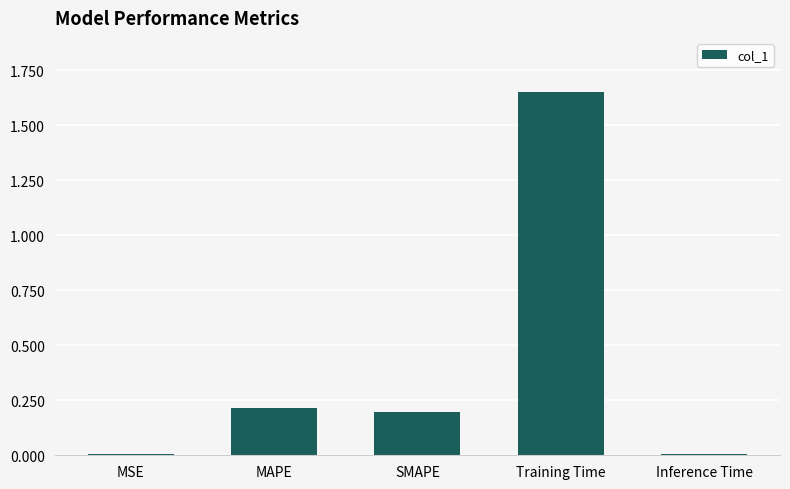

Which has a higher value, Training Time or Inference Time?

Training Time